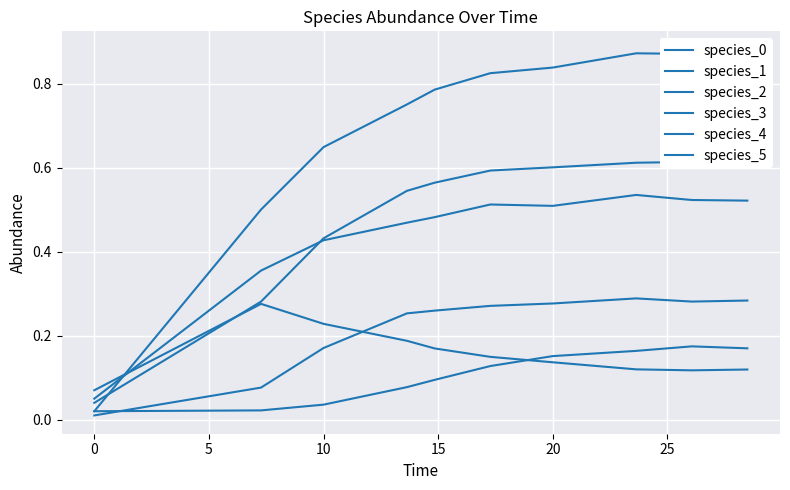

Between which two adjacent categories do species_2 and species_5 first intersect?

5 and 10